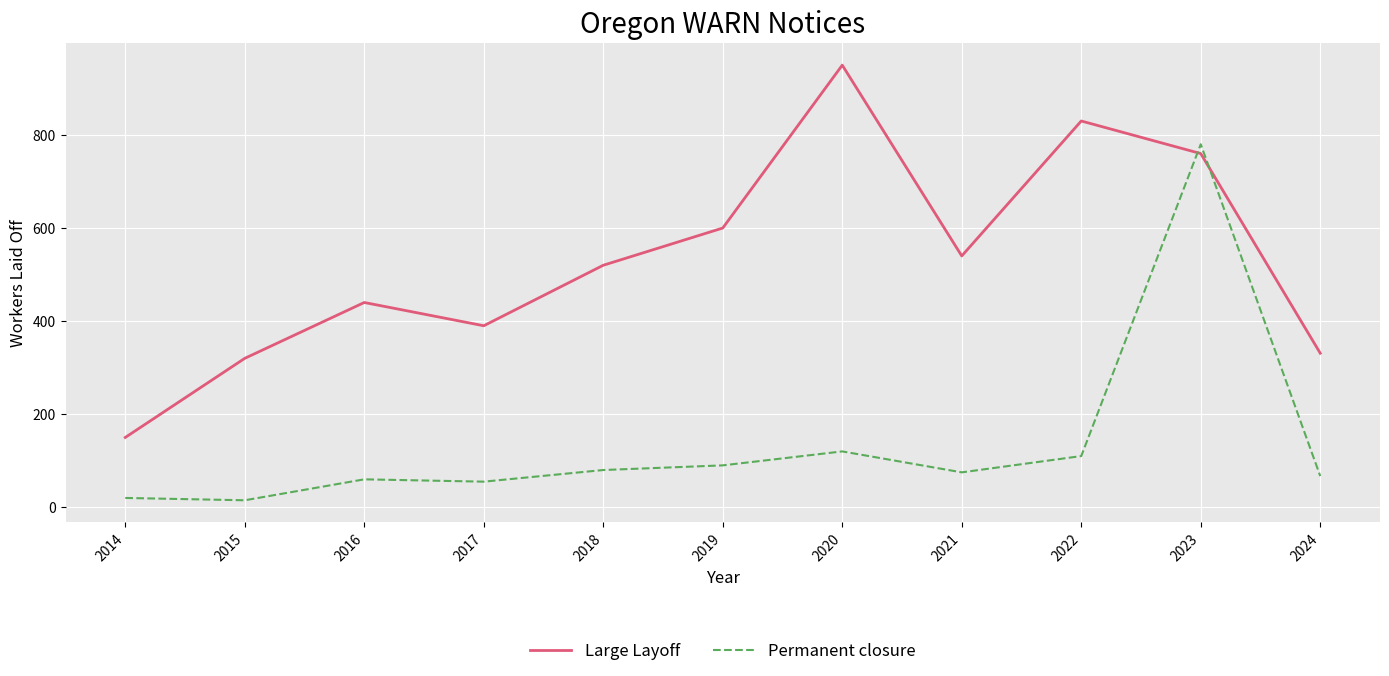

Which series has the largest total across all categories?

Large Layoff